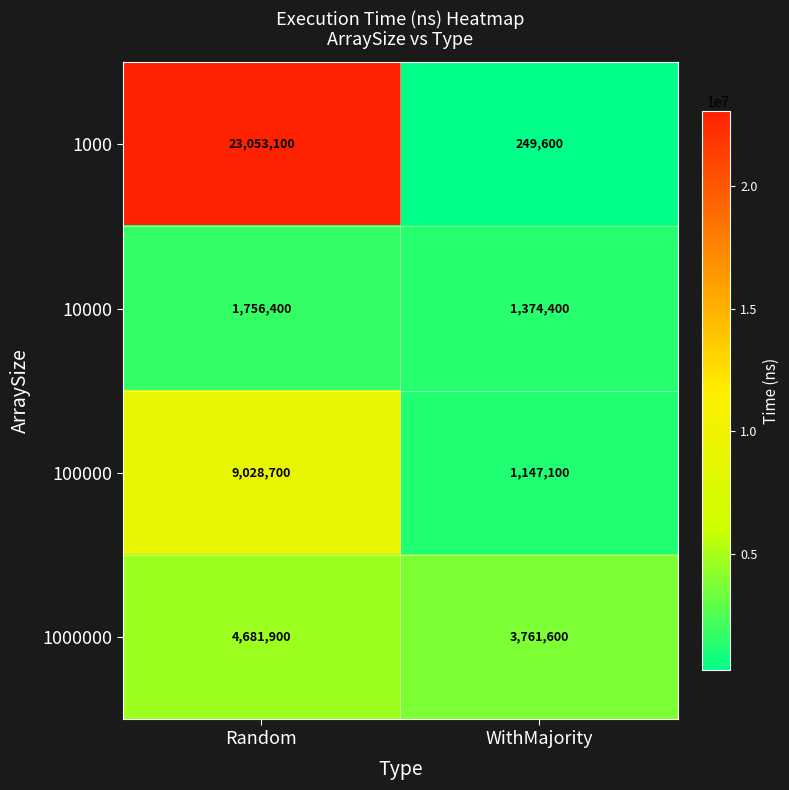

How many categories are shown in the chart?

2